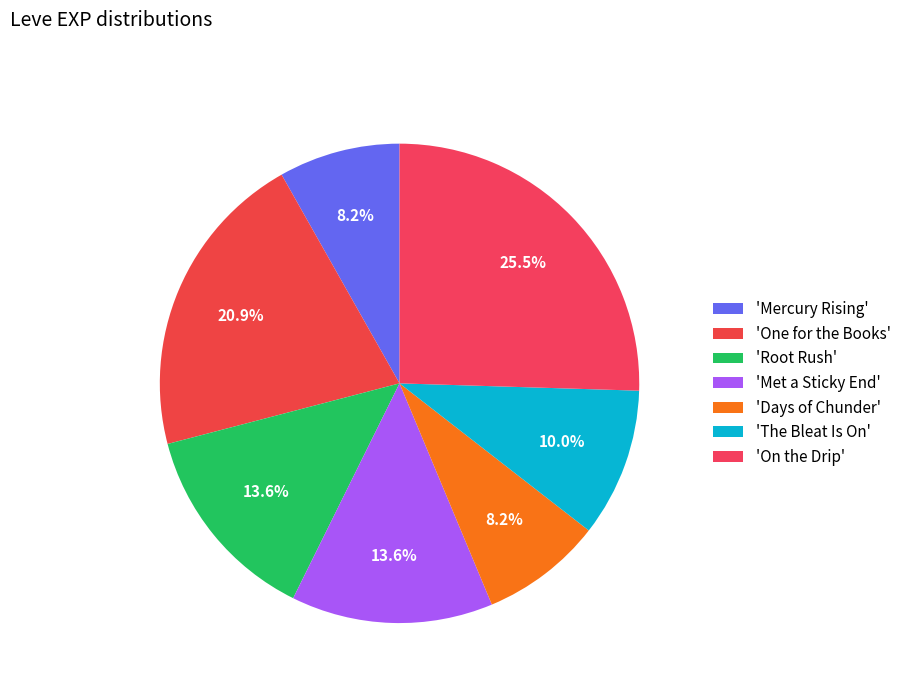

How many segments does this pie chart have?

7